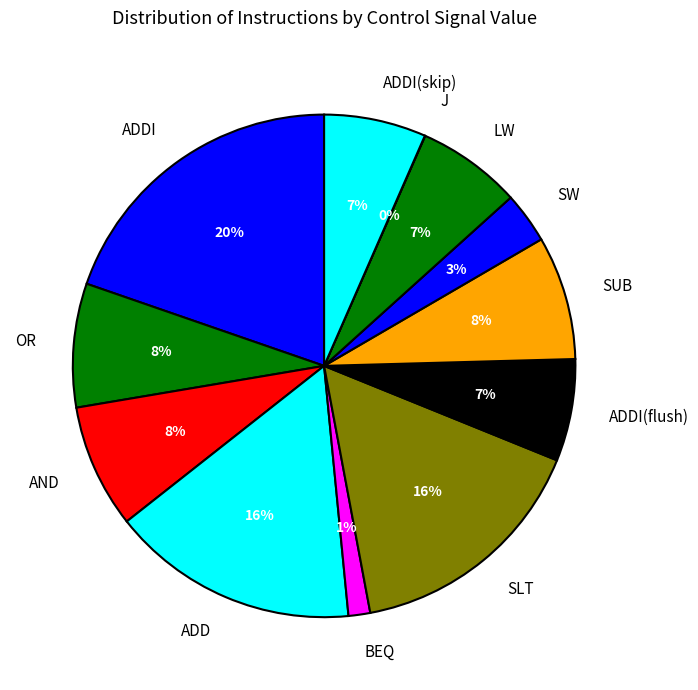

Which category has the biggest portion of the pie?

ADDI